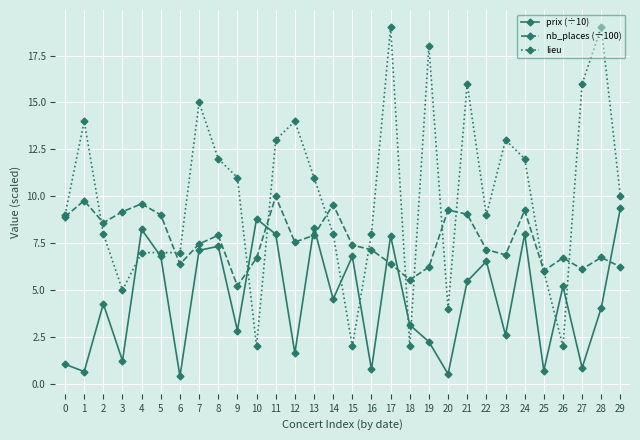

What is the difference between the prix (÷10) values at 7 and 18?

4.0